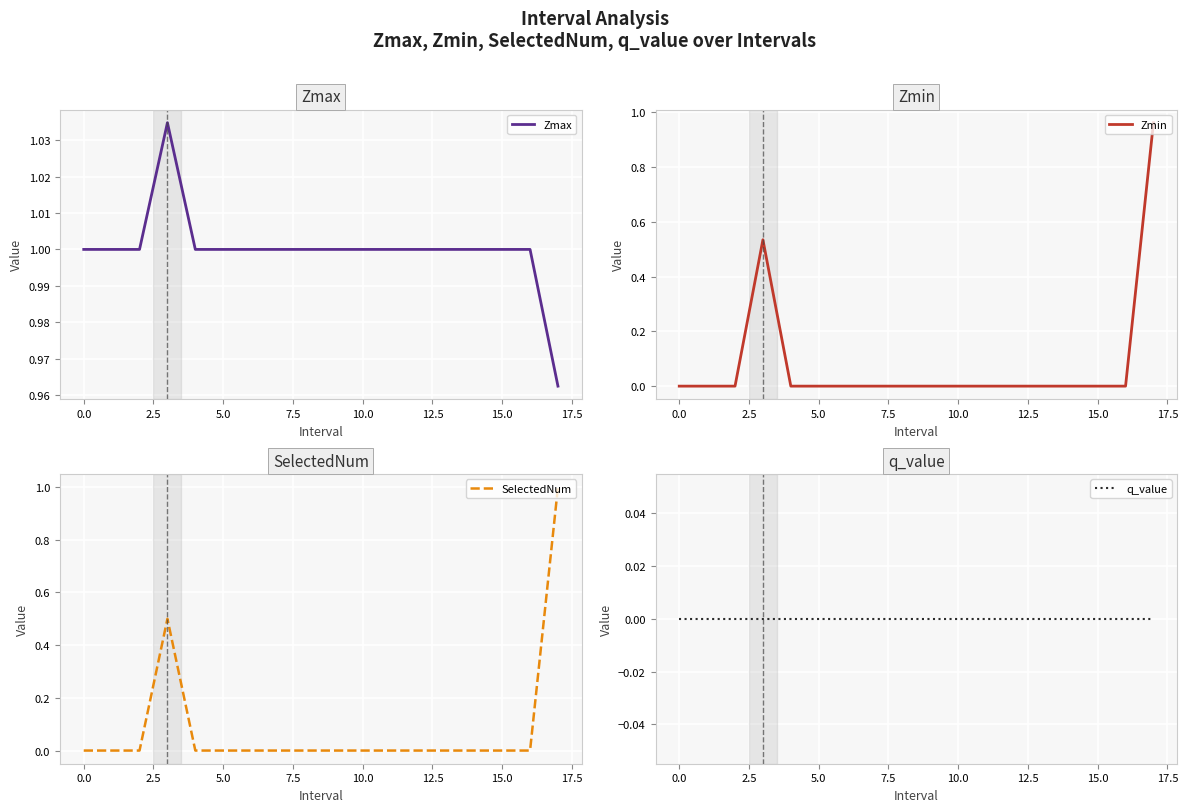

Which series has the largest total across all categories?

Zmax